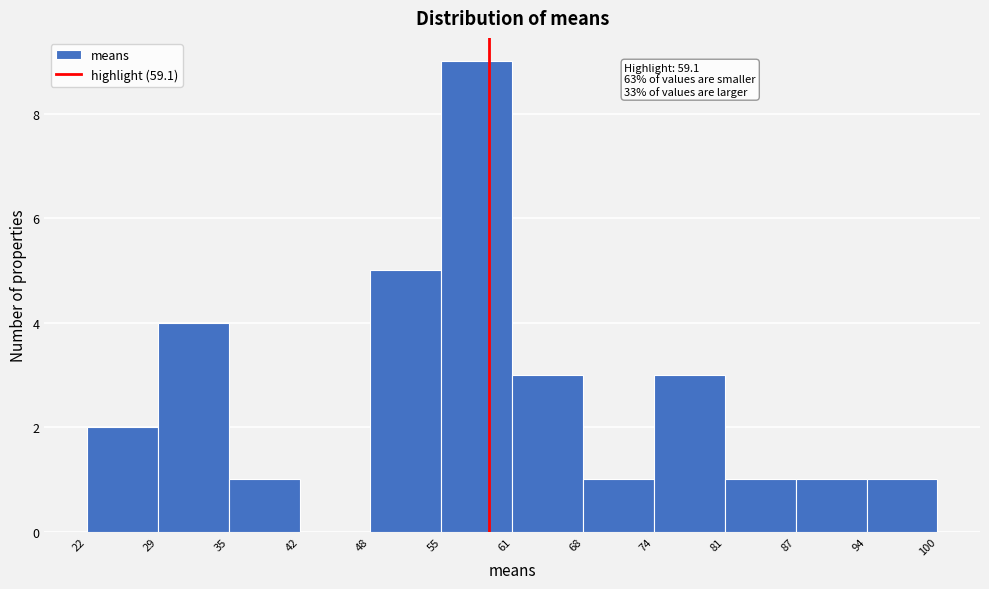

Which range on the x-axis has the tallest bar?

55 to 61